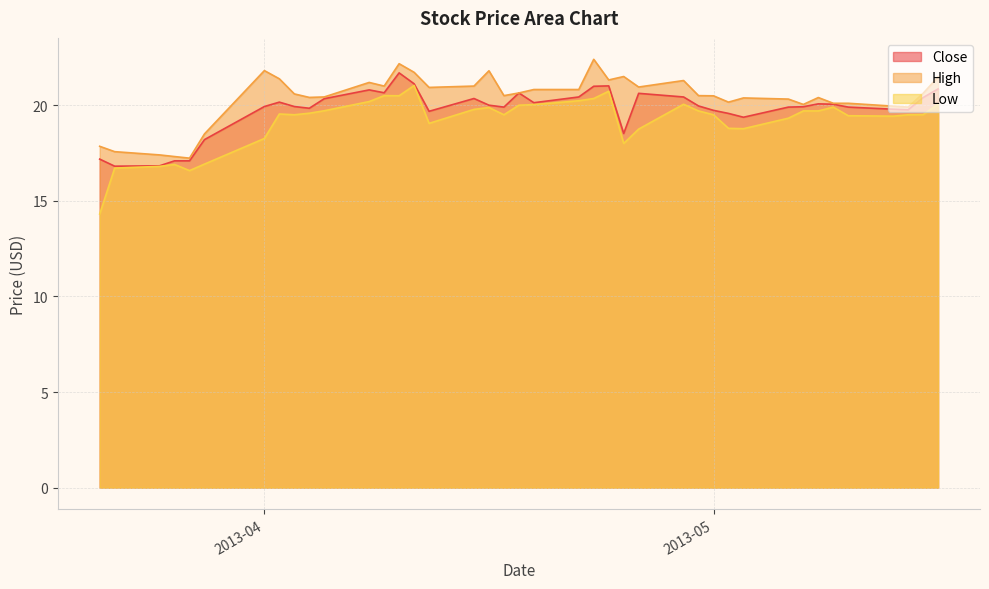

What is the label of the 23rd point from the right?

2013-04-16